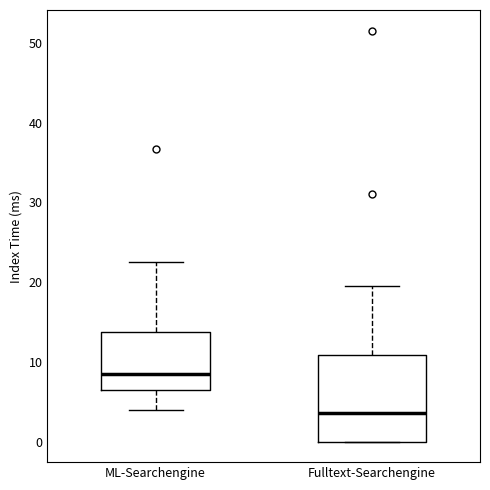

Which box has the highest median line?

ML-Searchengine